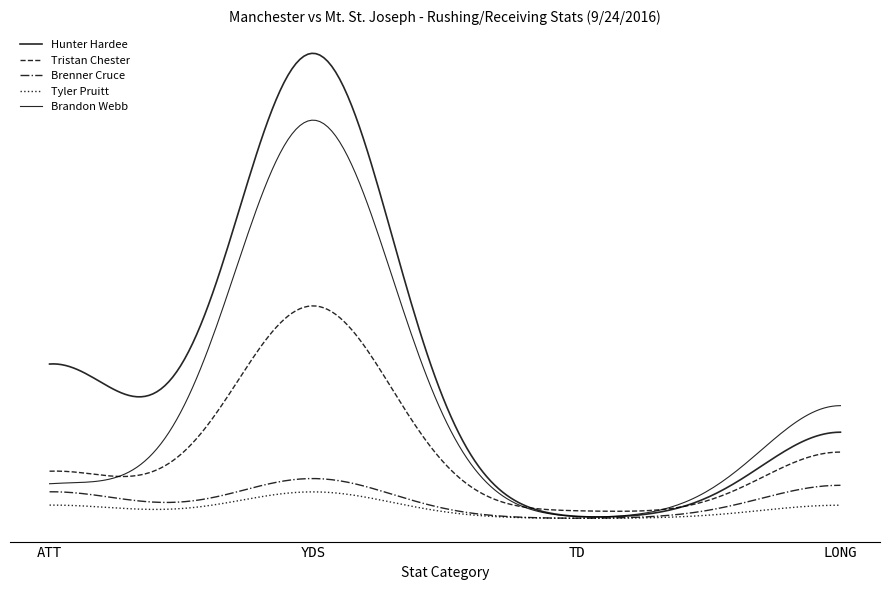

Does the chart have visible grid lines?

No